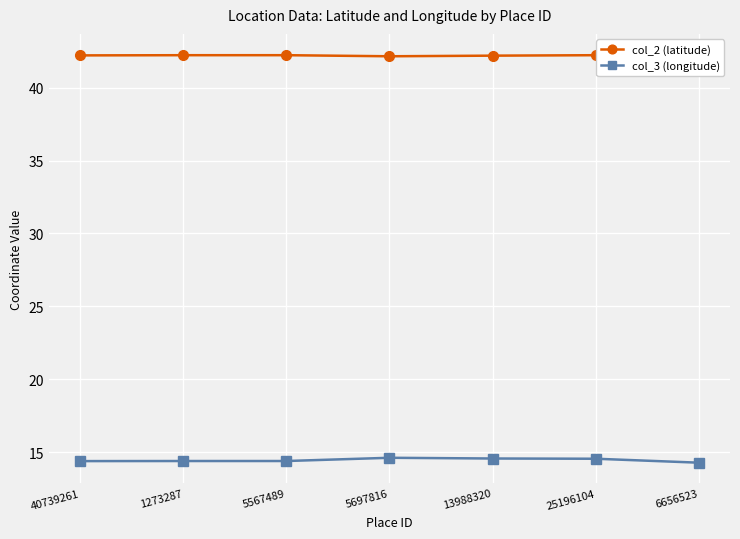

What are all the series names shown in the legend?

col_2 (latitude), col_3 (longitude)